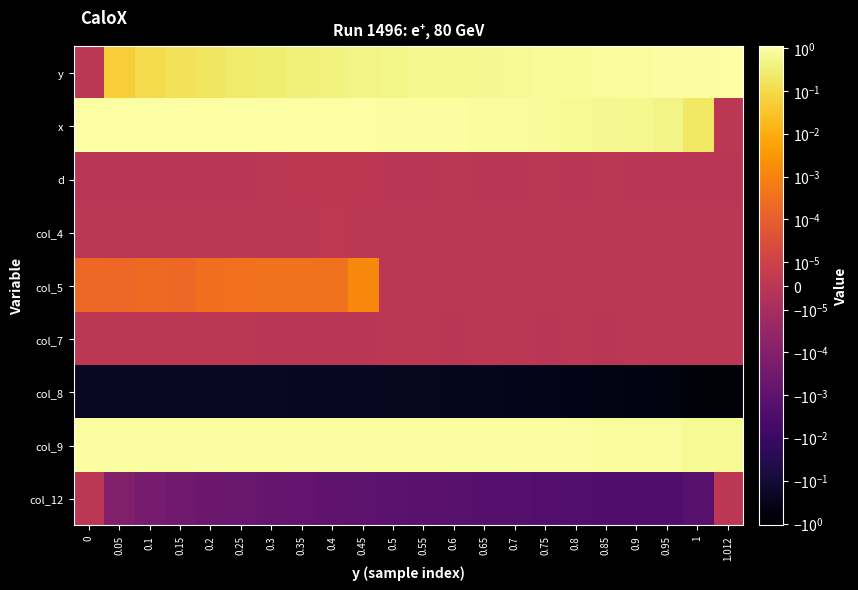

Rank the series by their maximum value, from highest to lowest.

x, y, col_9, col_5, col_4, d, col_7, col_12, col_8